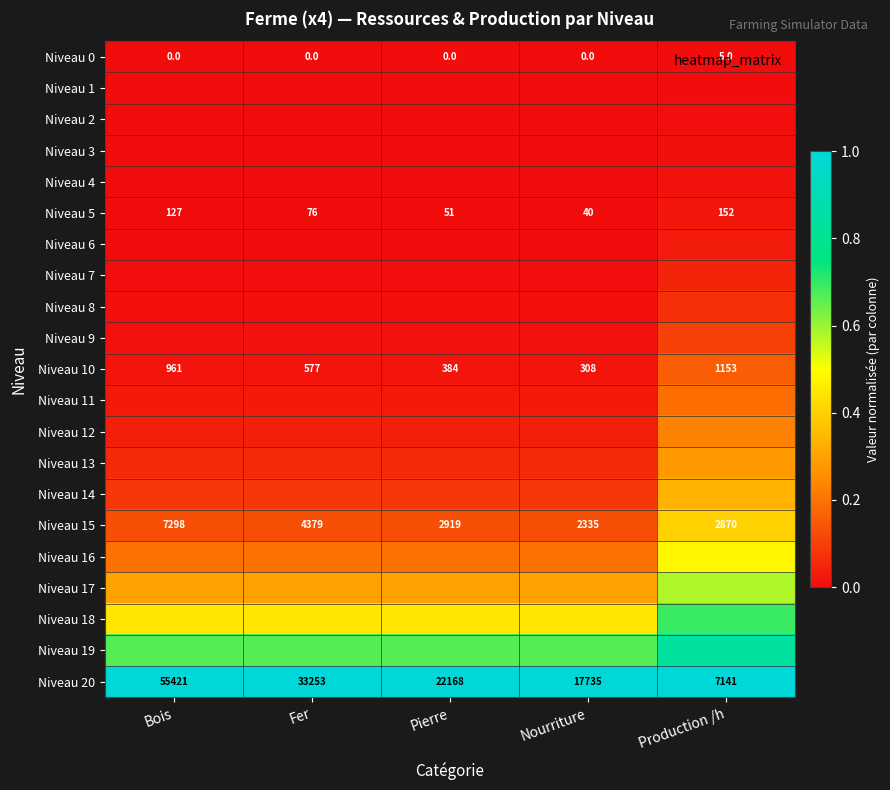

Which category has the lowest value in the Niveau 20 series?

Production /h